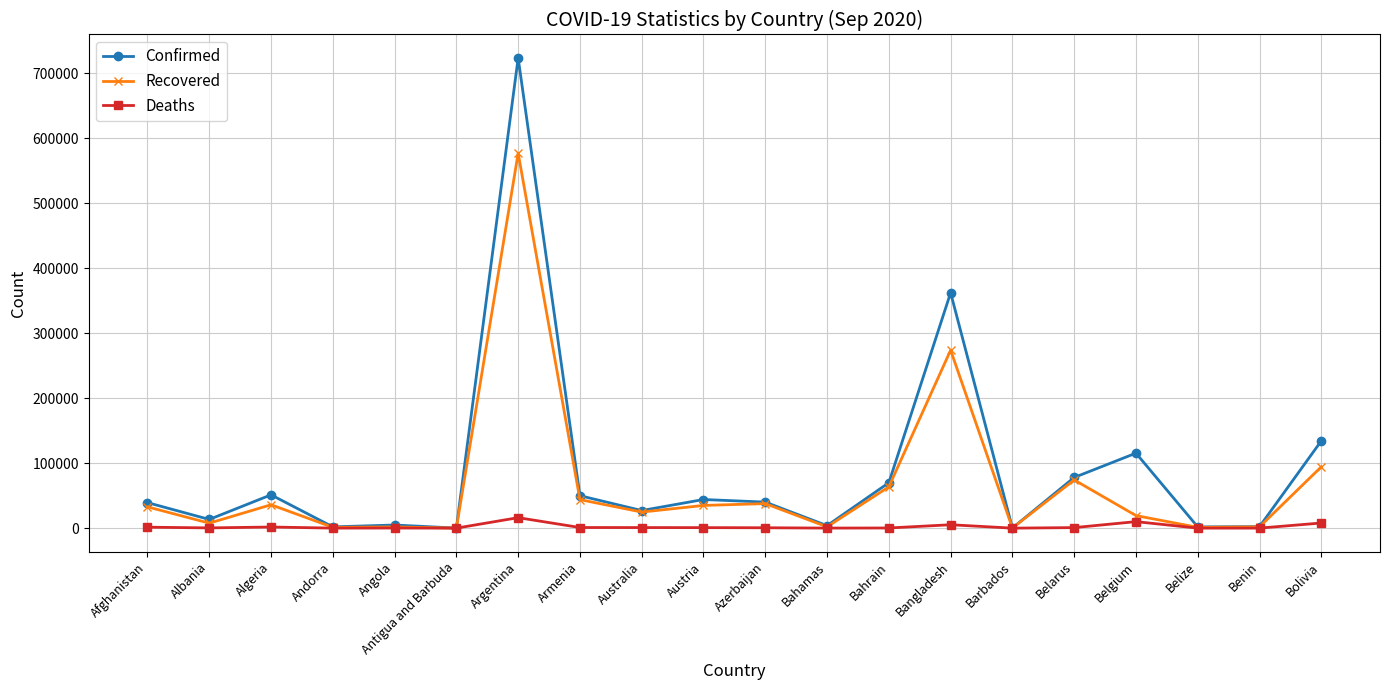

True or false: Confirmed has more than 2 interior local peaks.

True